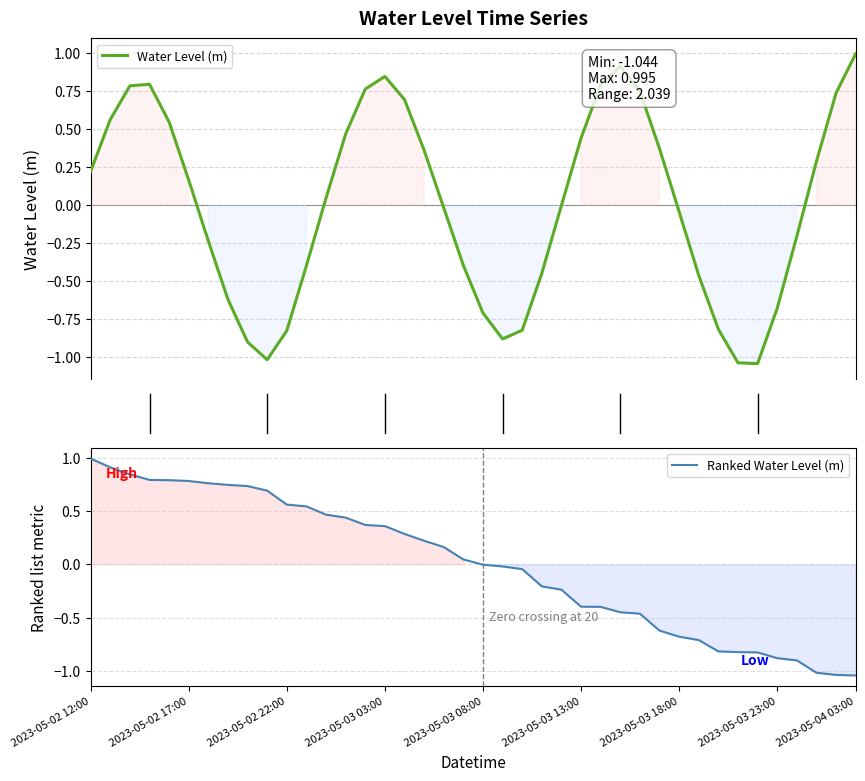

What position from the left is 2023-05-02 17:00?

6